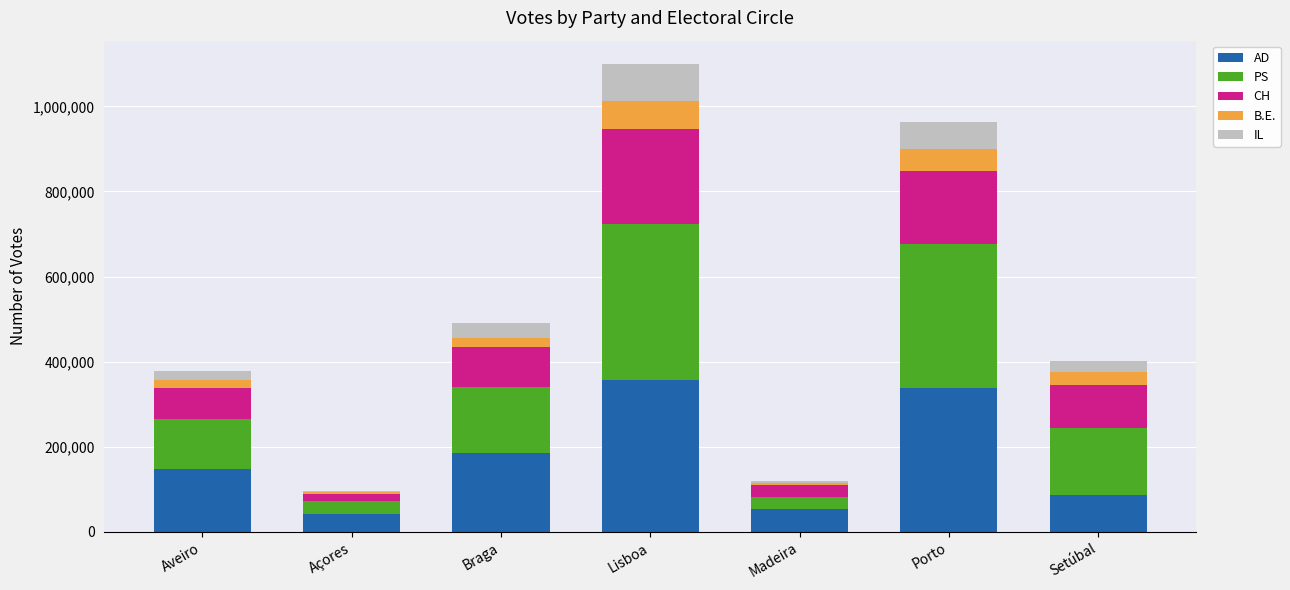

What is the total value across all series at Lisboa?

1099347